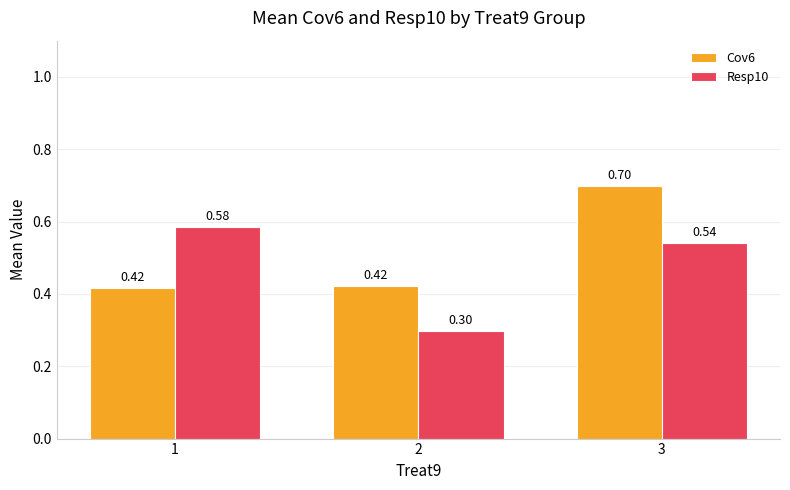

What is the difference between the Resp10 values at 3 and 2?

0.2